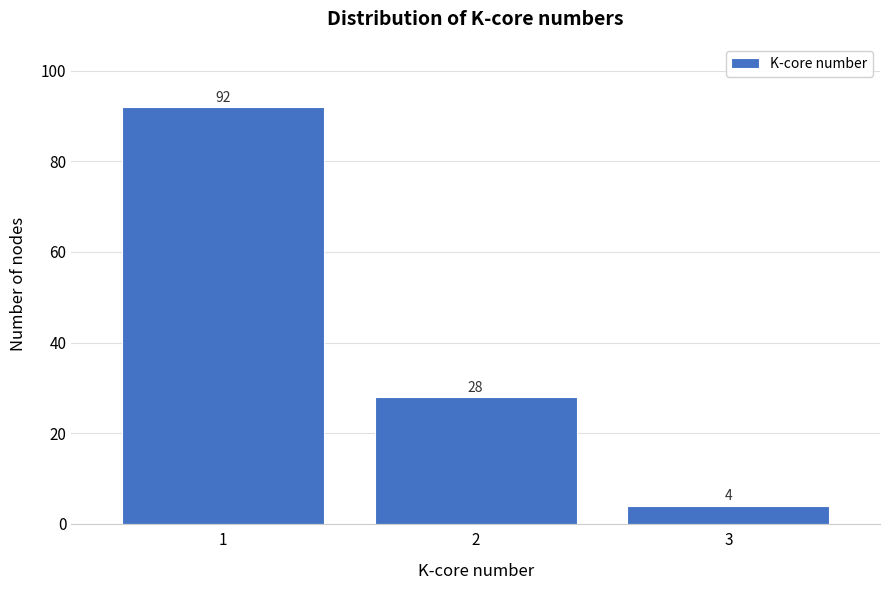

Reading right to left, what are all the values shown in this chart?

3=4	2=28	1=92